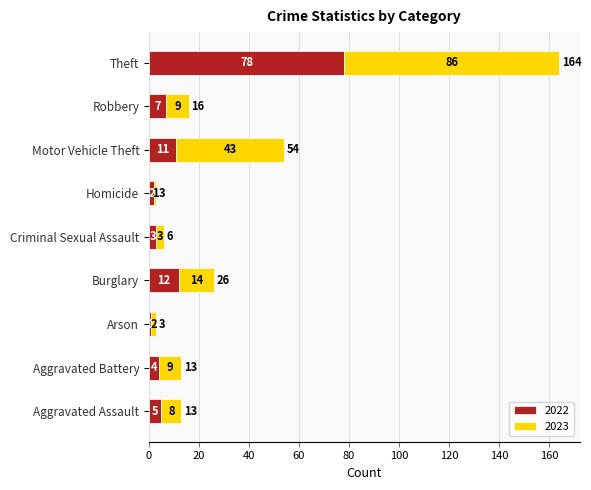

How many data points in 2022 are less than 5?

4